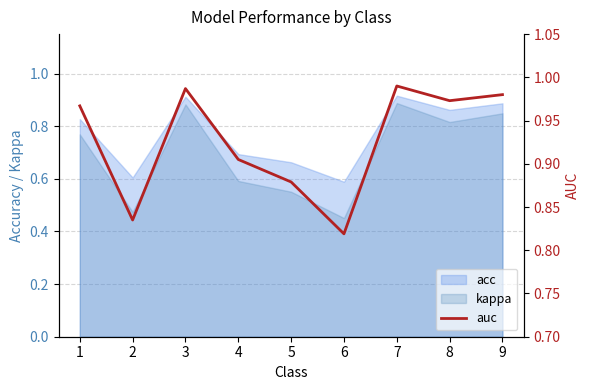

What is the value of the 3rd point from the left?

1.0